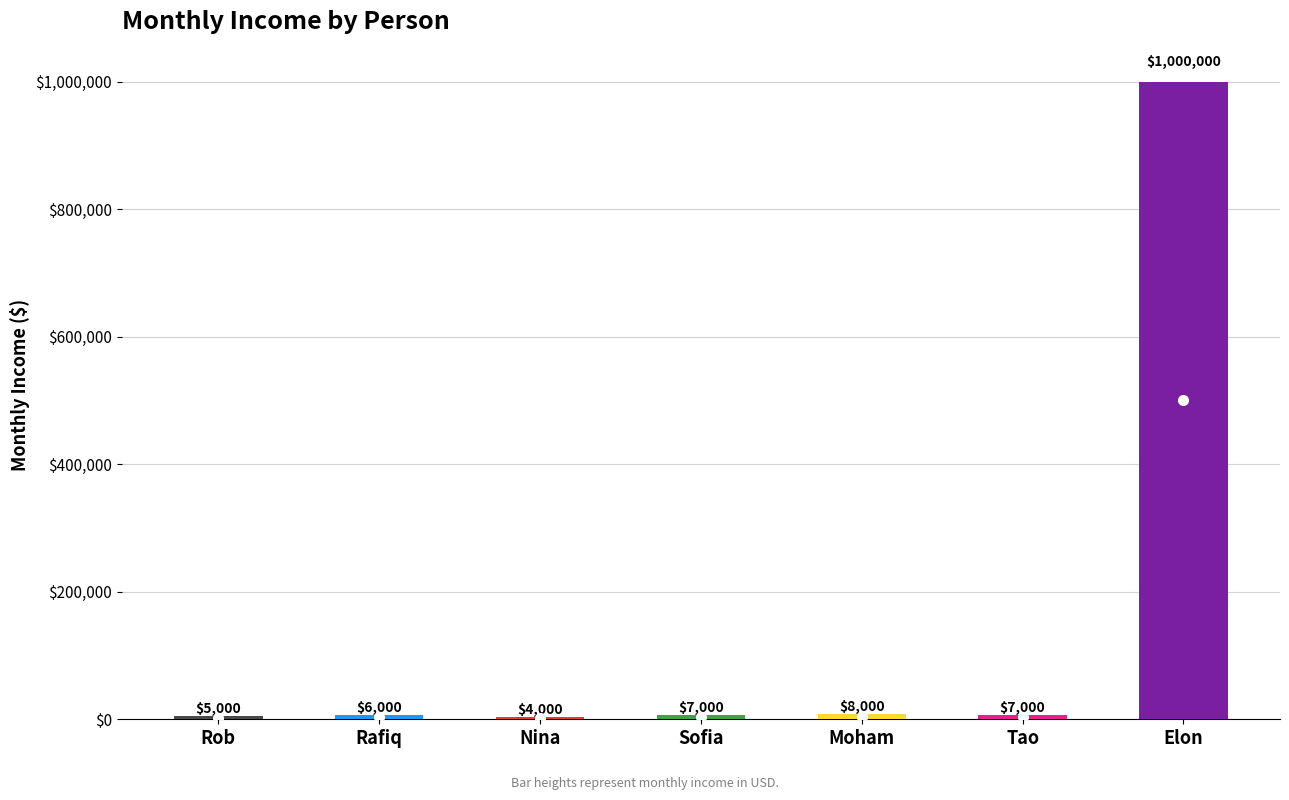

The value at Moham is 12490. True or false?

False